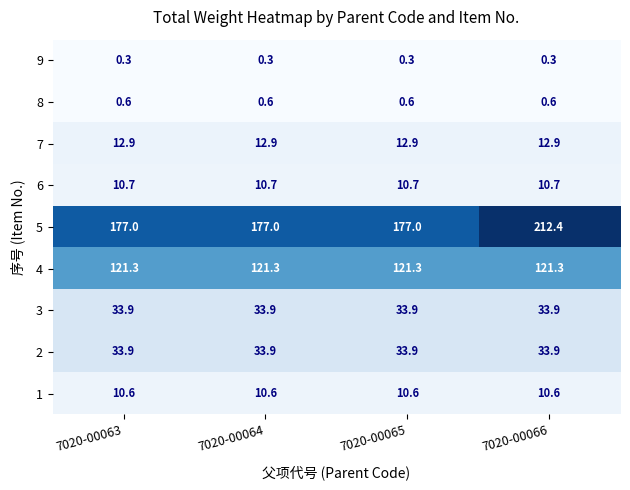

What value does the 7 series have at 7020-00066?

12.9